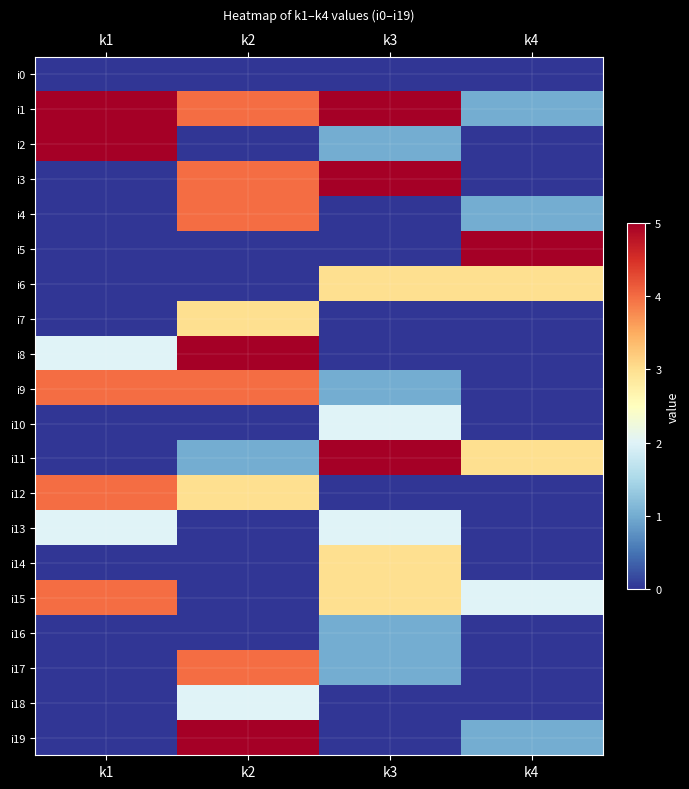

Which has a higher value, k3 or k1?

k3